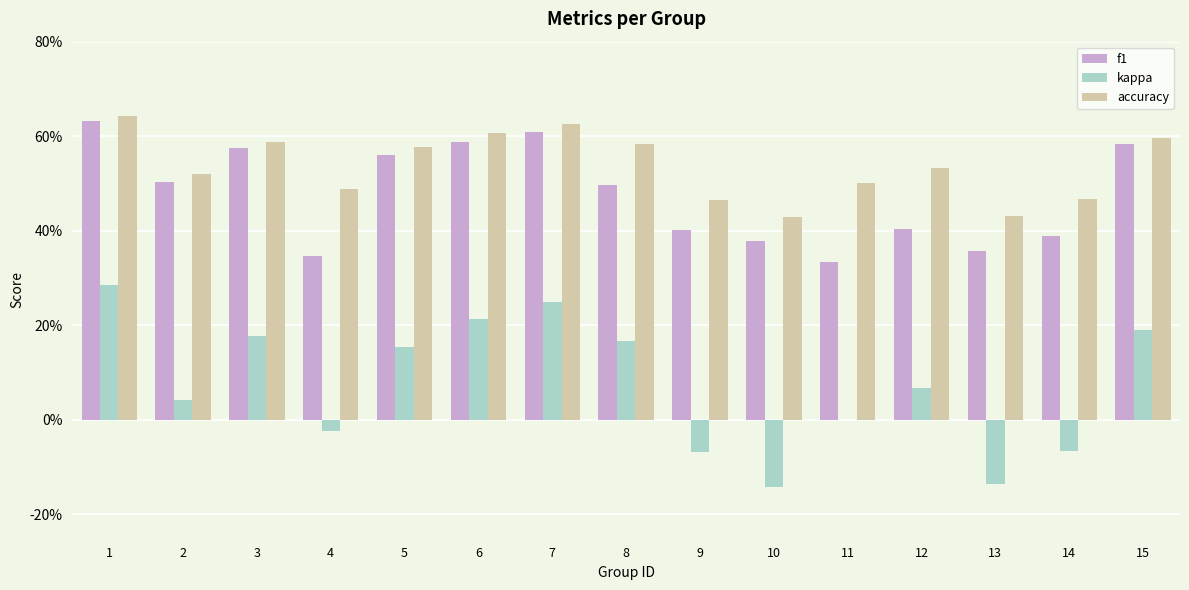

What is the value of the accuracy bar at the 6th from the left?

0.6